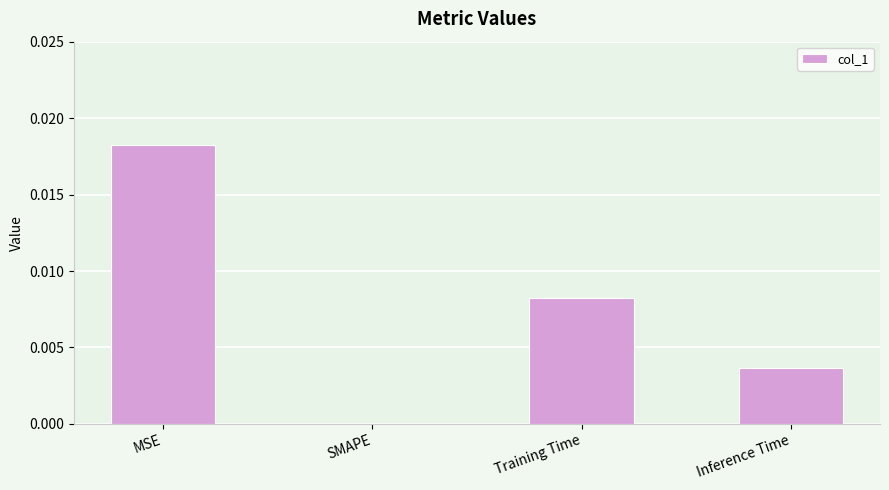

The chart shows a value of 0.0 at MSE. True or false?

True